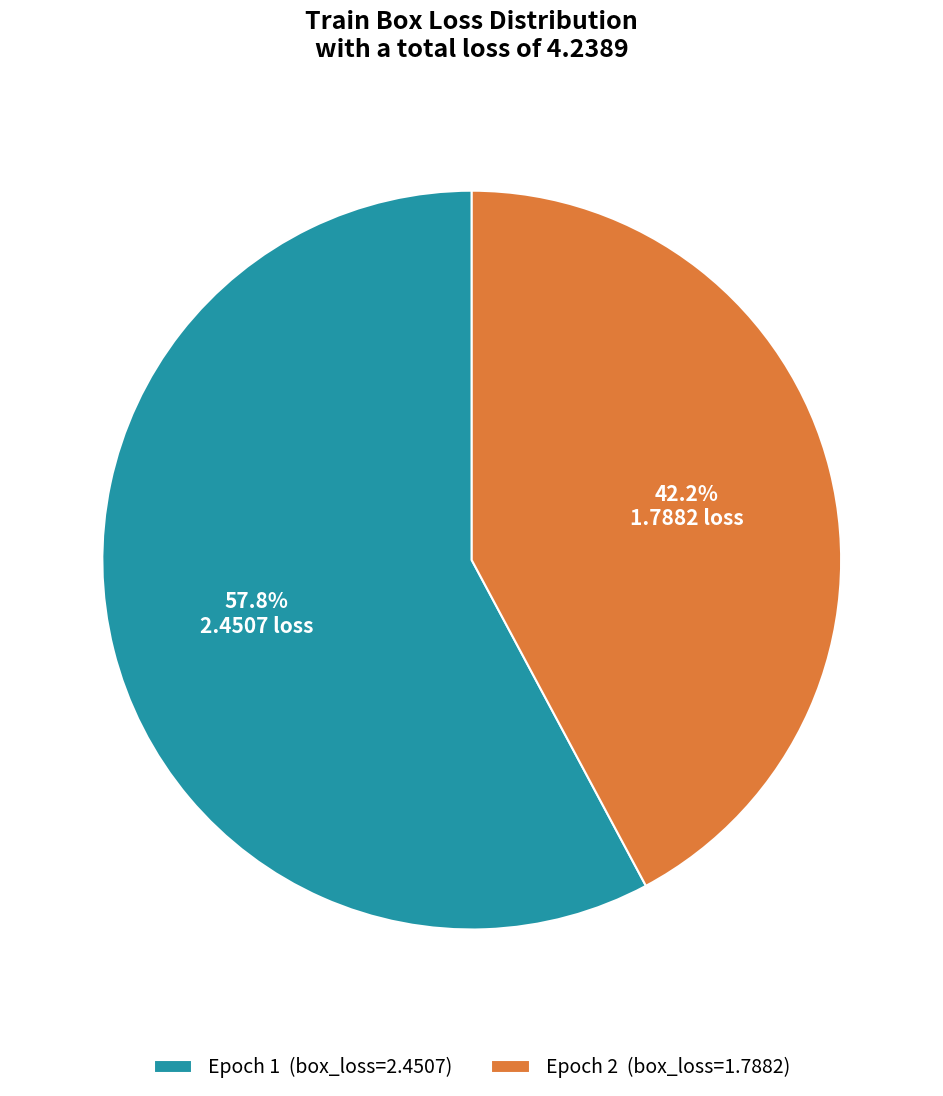

Do Epoch 2 (box_loss=1.7882) and Epoch 1 (box_loss=2.4507) together represent more than half of the pie?

Yes